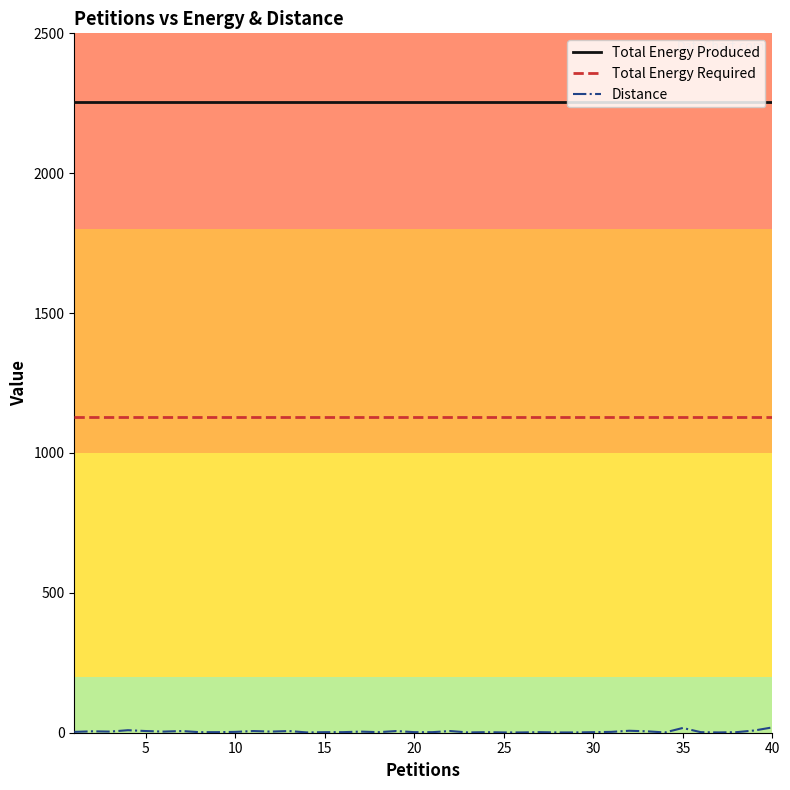

True or false: Total Energy Produced and Total Energy Required intersect in this chart.

False